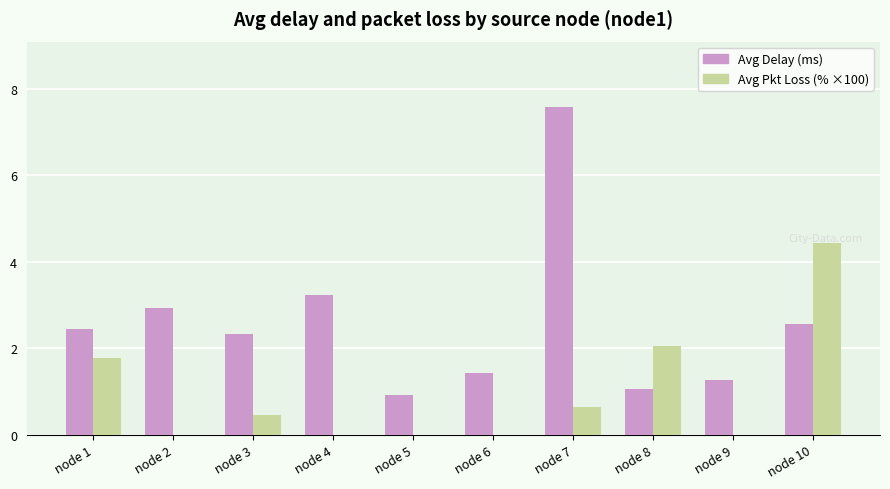

What is the total value across all series at node 8?

3.1